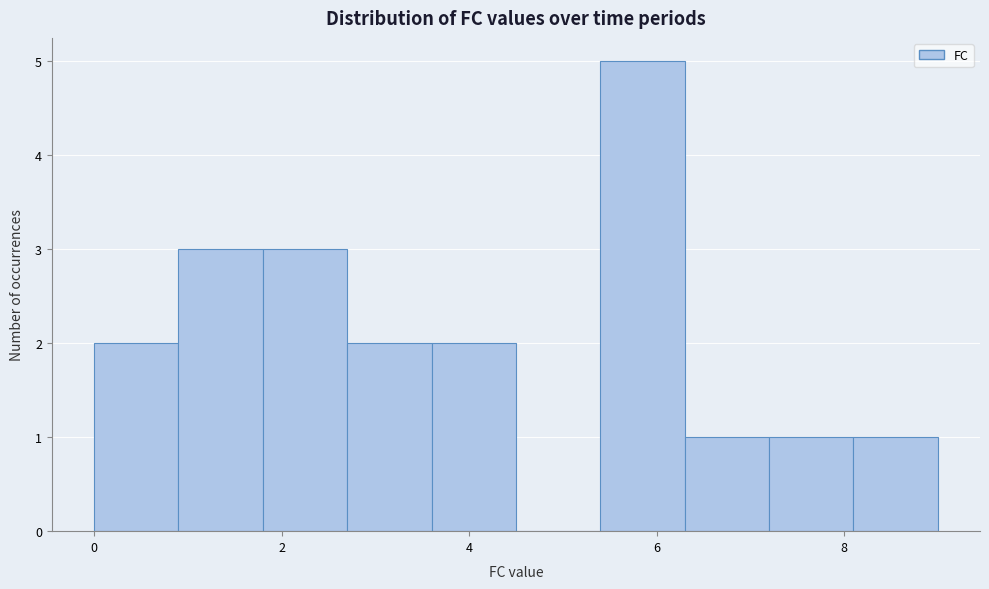

Reading left to right, list every bar in this chart as the range it spans on the x-axis followed by its height. Neither the bar edges nor the heights are printed on the chart, so give them approximately, as read against the axes.

0.0 to 0.9: 2
0.9 to 1.8: 3
1.8 to 2.7: 3
2.7 to 3.6: 2
3.6 to 4.5: 2
4.5 to 5.4: 0
5.4 to 6.3: 5
6.3 to 7.2: 1
7.2 to 8.1: 1
8.1 to 9.0: 1